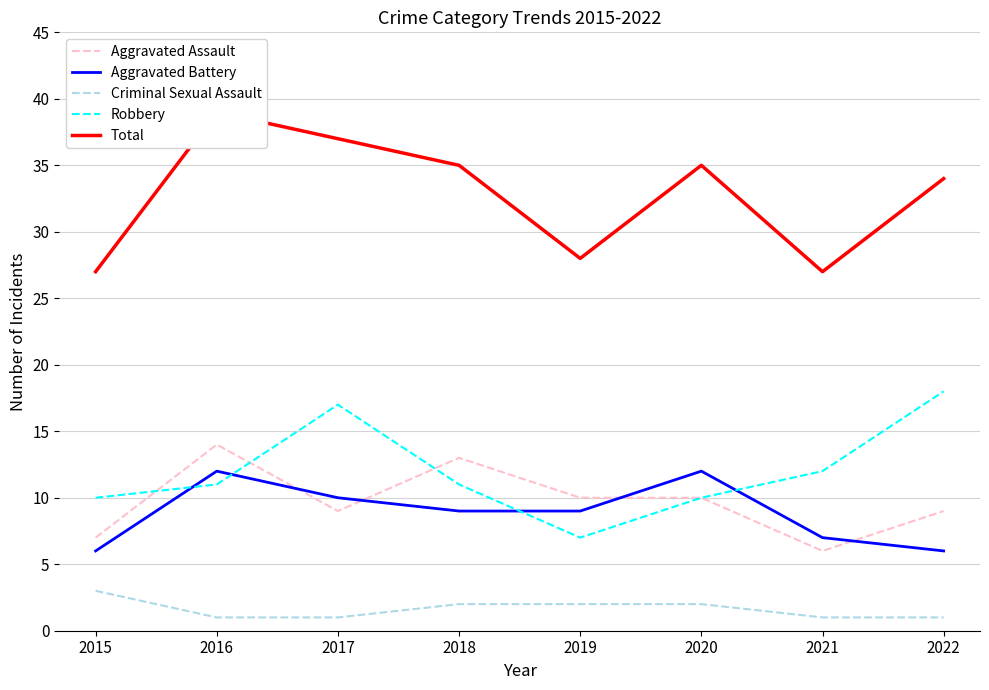

The value of Total at 2022 is 34. True or false?

True